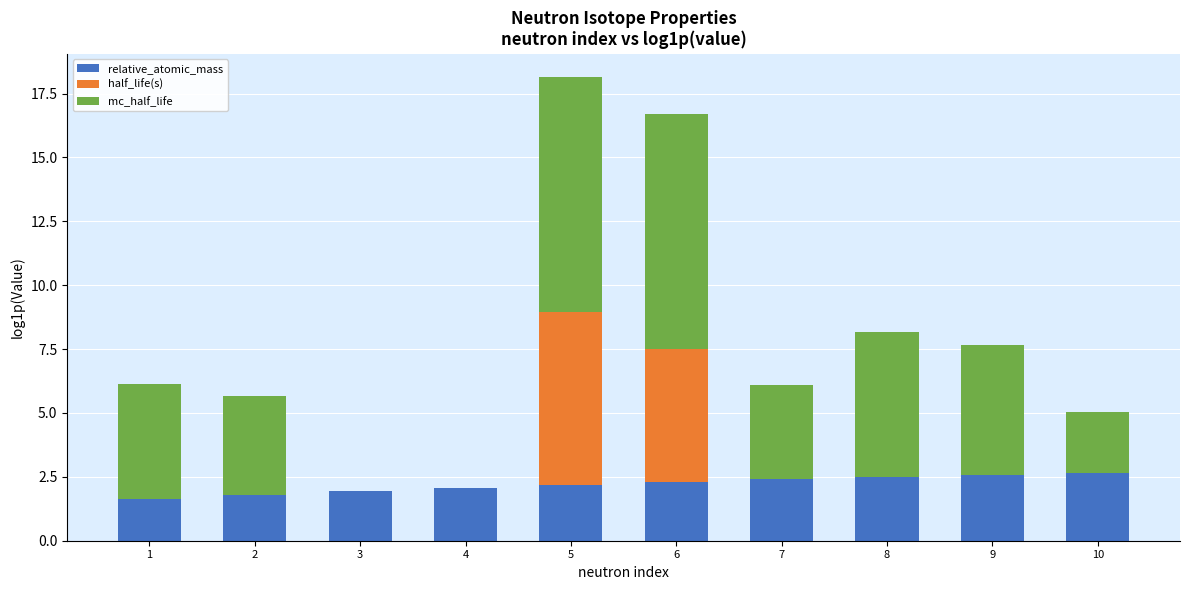

True or false: relative_atomic_mass has a value of 3.3 at 6.

False